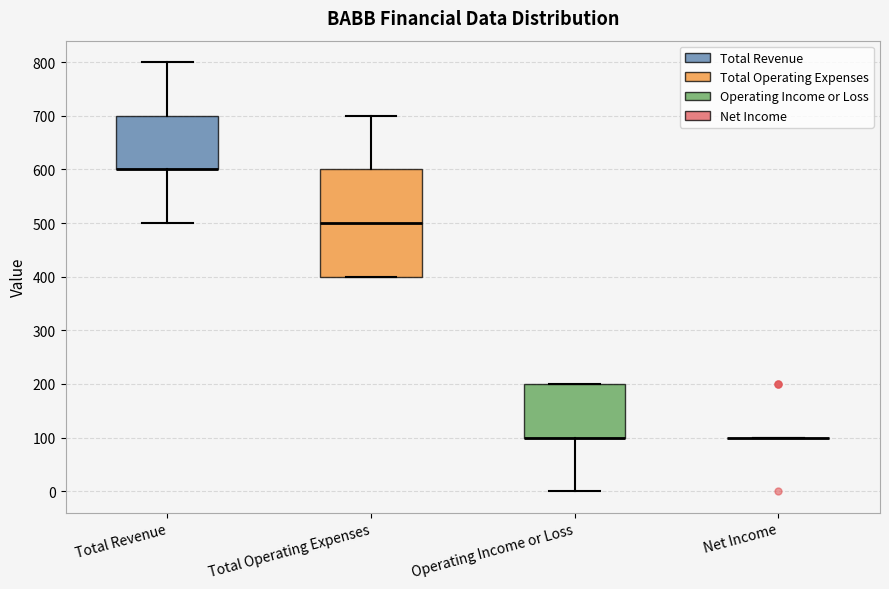

Reading left to right, read every box against the y-axis: the position of its median line, the range the box covers, and the ends of its whiskers. The values are not printed on the chart, so give them approximately, as read against the axis.

Total Revenue: median 600 (drawn on the box's lower edge), box 600 to 700, whiskers 500 to 800
Total Operating Expenses: median 500, box 400 to 600, whiskers 400 to 700
Operating Income or Loss: median 100 (drawn on the box's lower edge), box 100 to 200, whiskers 0 to 200
Net Income: box collapsed to a line at 100, whiskers 100 to 100